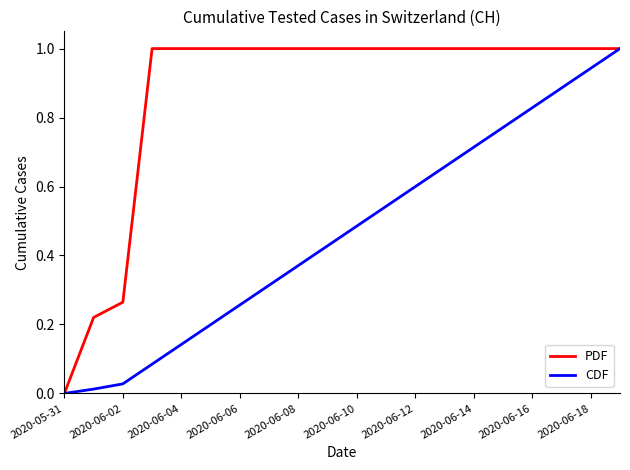

What is the greatest value displayed?

1.0